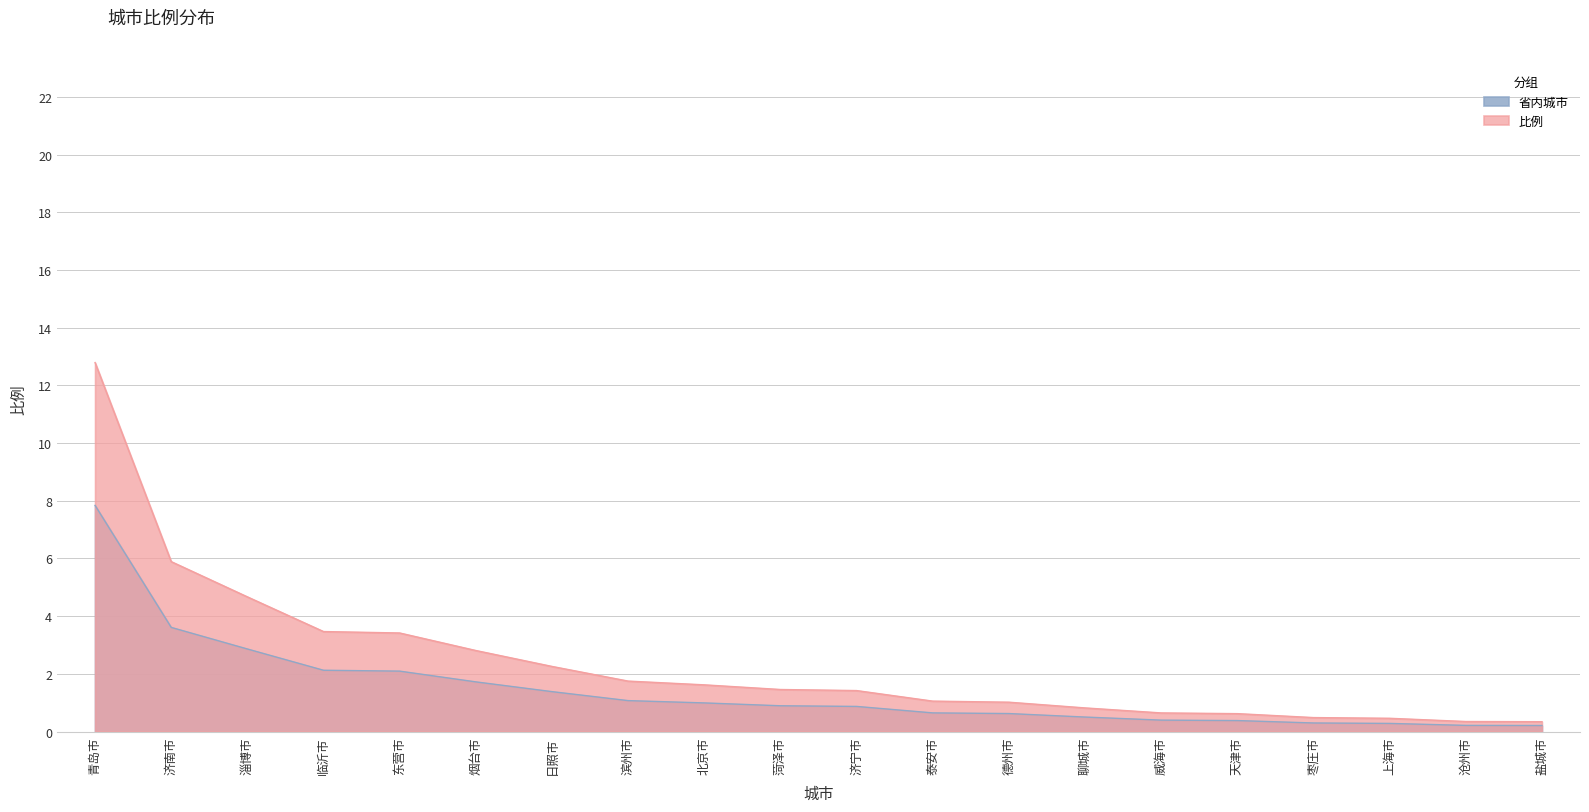

Rank the categories by value from highest to lowest.

青岛市, 济南市, 淄博市, 临沂市, 东营市, 烟台市, 日照市, 滨州市, 北京市, 菏泽市, 济宁市, 泰安市, 德州市, 聊城市, 威海市, 天津市, 枣庄市, 上海市, 沧州市, 盐城市